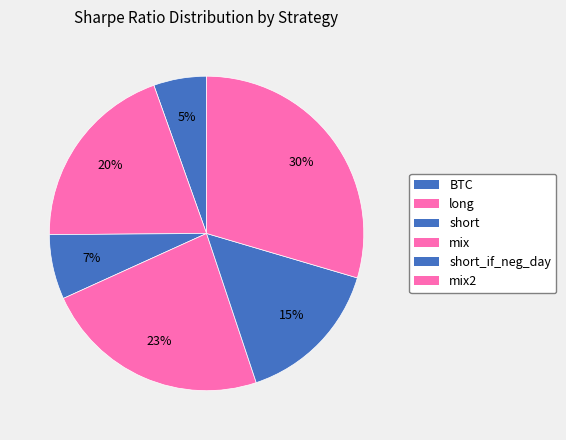

Count the number of slices in the pie.

6